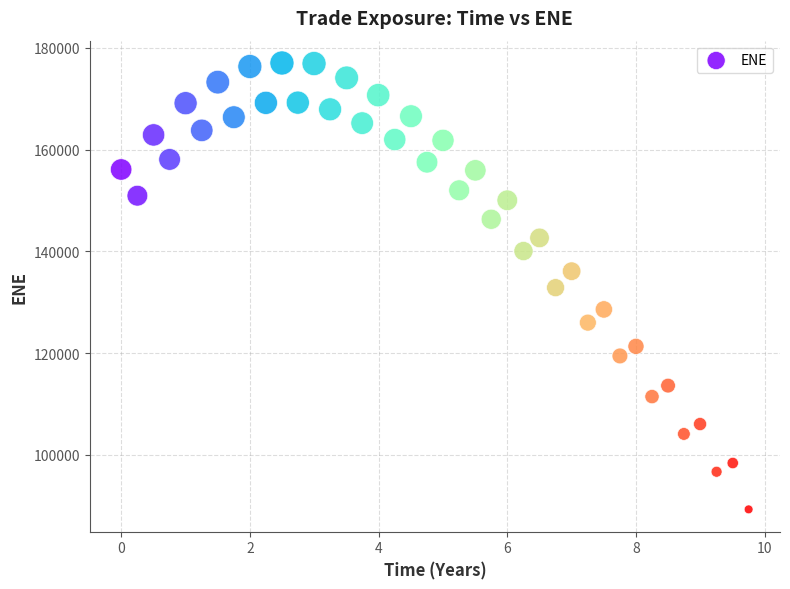

What is the range of Y values (max minus min)?

87776.7